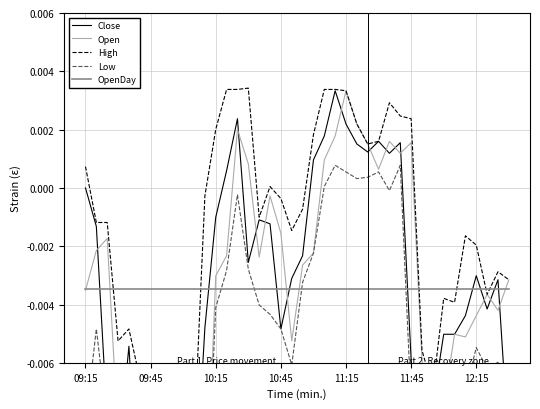

True or false: Close and High intersect in this chart.

False